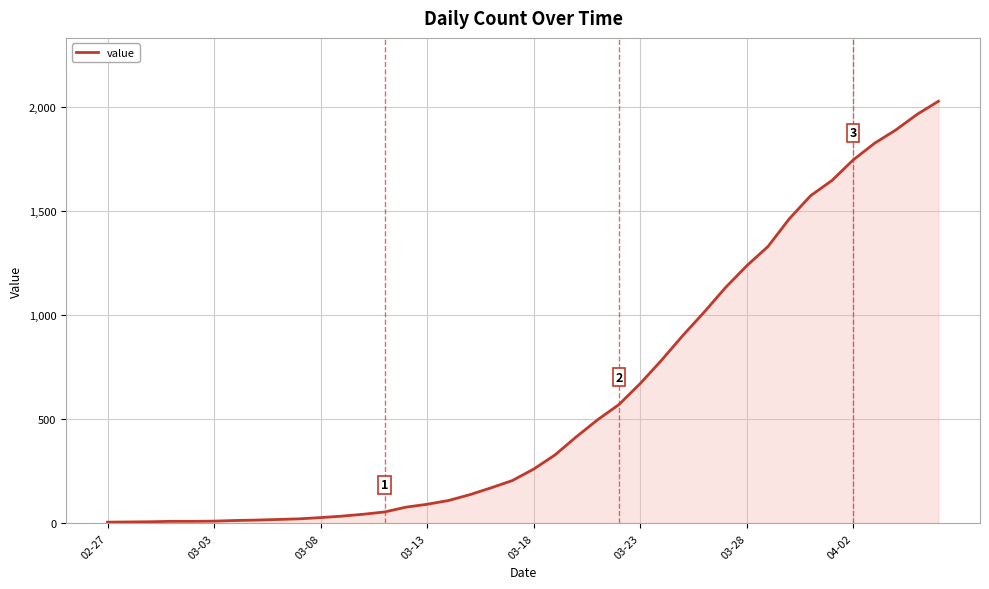

What is the maximum value shown in the chart?

2029